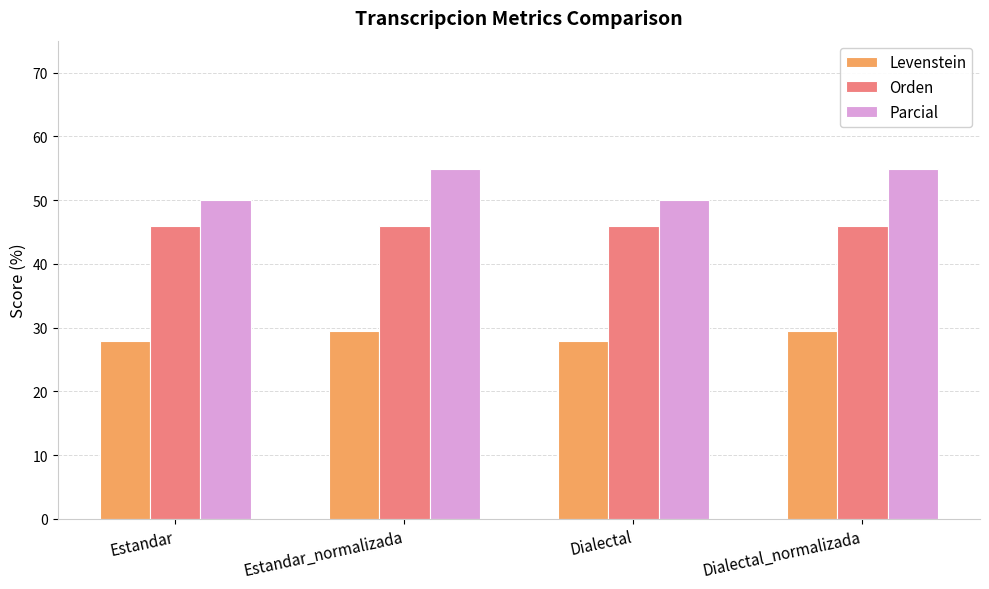

Reading left to right, what are all the values shown in this chart?

Levenstein: 27.9	29.4	27.9	29.4
Orden: 45.9	45.9	45.9	45.9
Parcial: 50.0	54.8	50.0	54.8